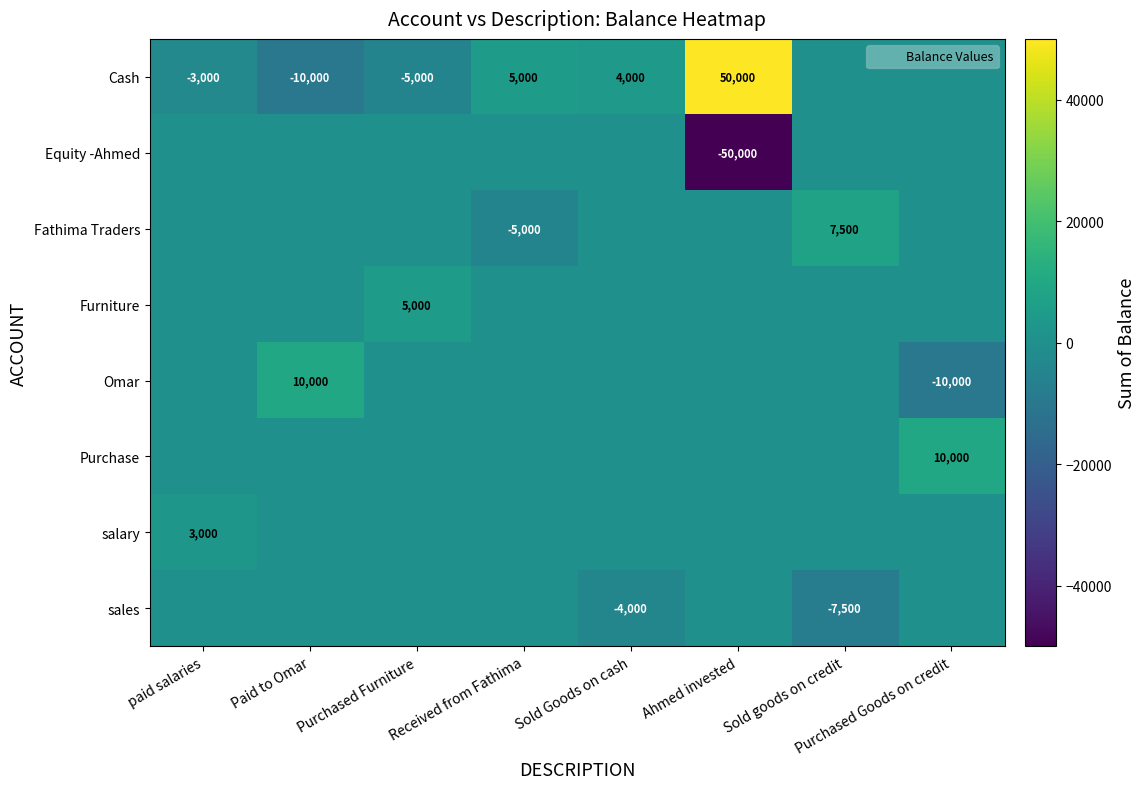

What is the difference between the highest and lowest values at Ahmed invested?

100000